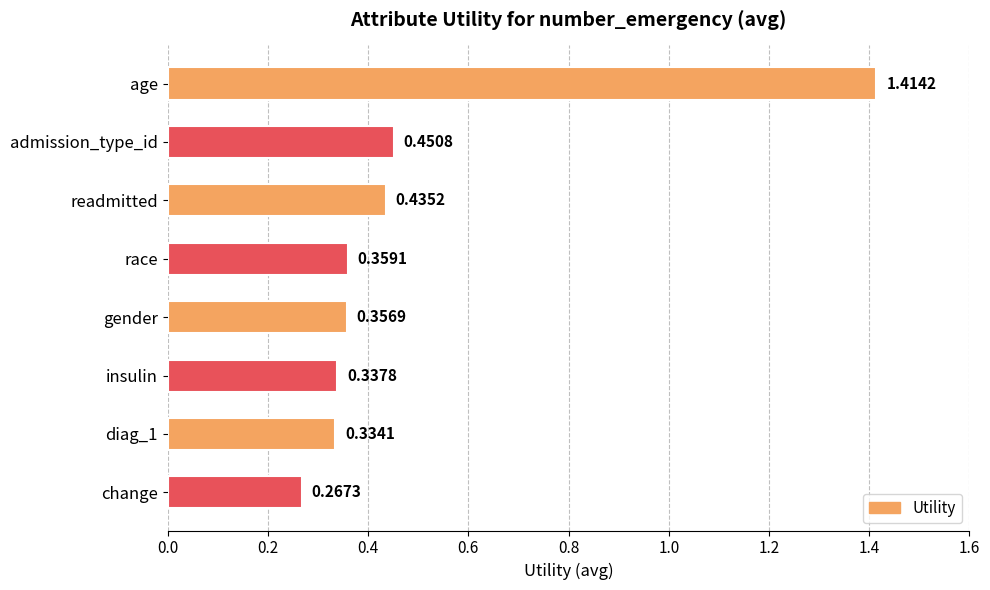

What is the label of the 2nd bar from the top?

admission_type_id